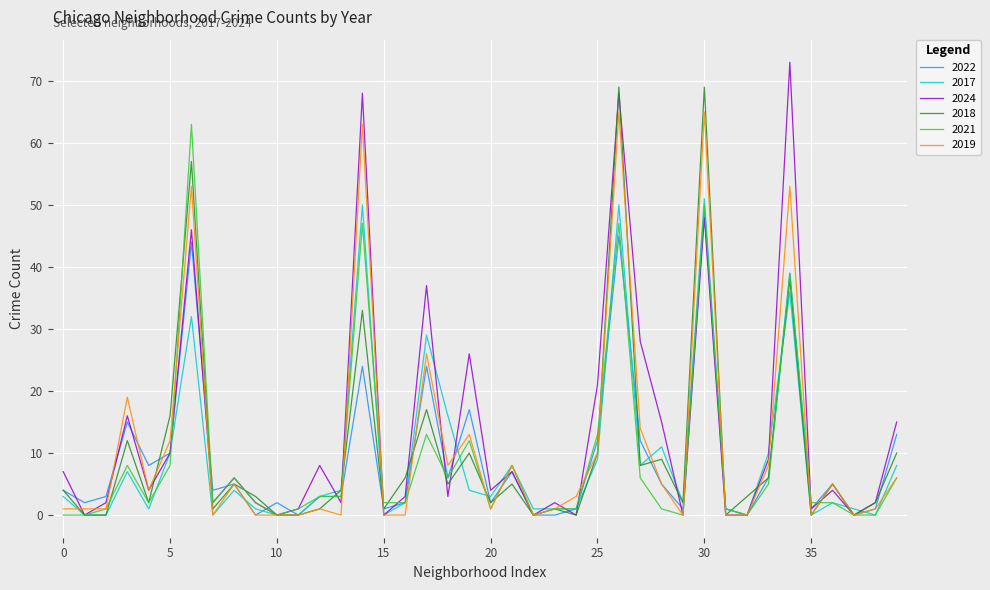

What are all the series names shown in the legend?

2022, 2017, 2024, 2018, 2021, 2019